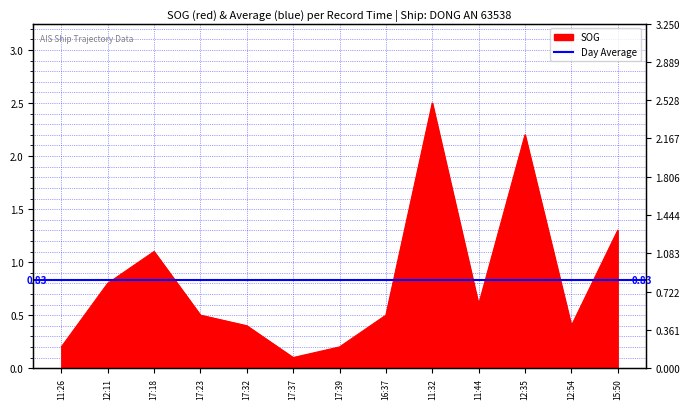

Reading left to right, extract all data points from this chart.

0.2	0.8	1.1	0.5	0.4	0.1	0.2	0.5	2.5	0.6	2.2	0.4	1.3